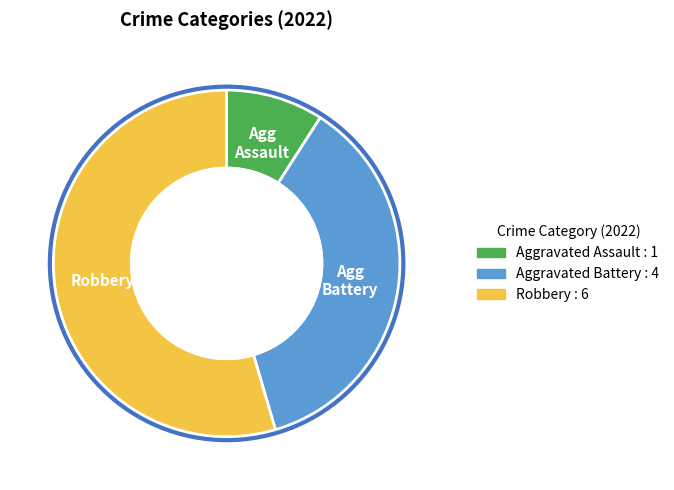

How many segments does this pie chart have?

3